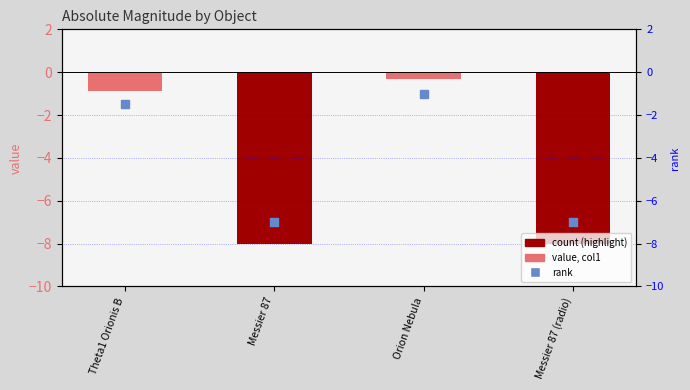

At how many categories does at least one series exceed -6?

2